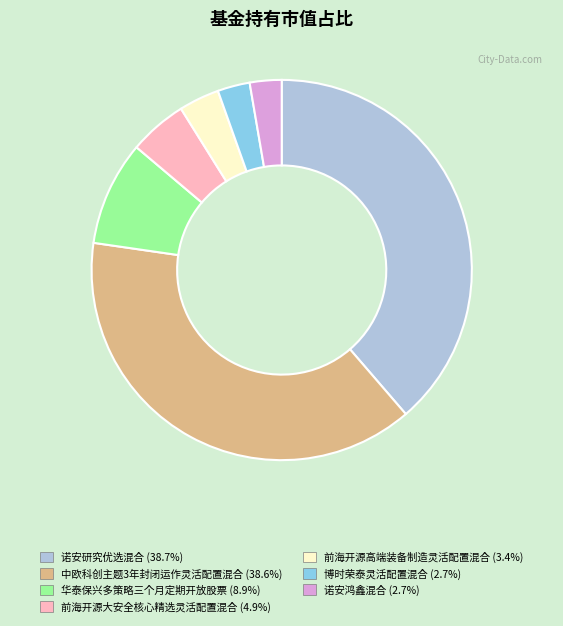

Do 中欧科创主题3年封闭运作灵活配置混合 (38.6%) and 博时荣泰灵活配置混合 (2.7%) together represent more than half of the pie?

No